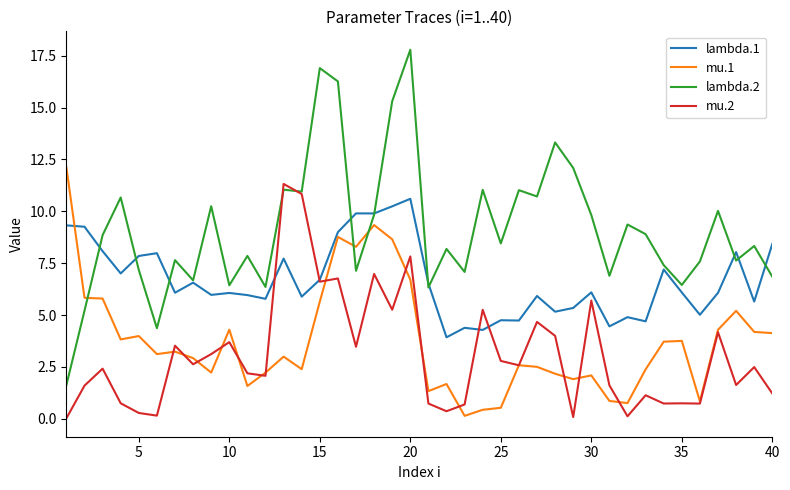

How many lines are shown in the chart?

4